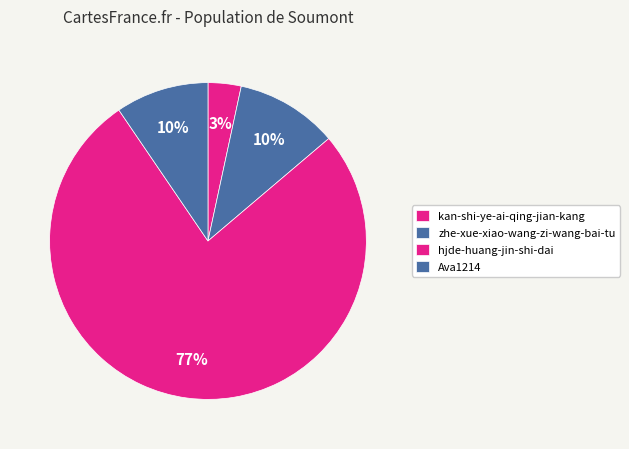

To the nearest percent, what is the combined percentage of hjde-huang-jin-shi-dai and zhe-xue-xiao-wang-zi-wang-bai-tu?

87%